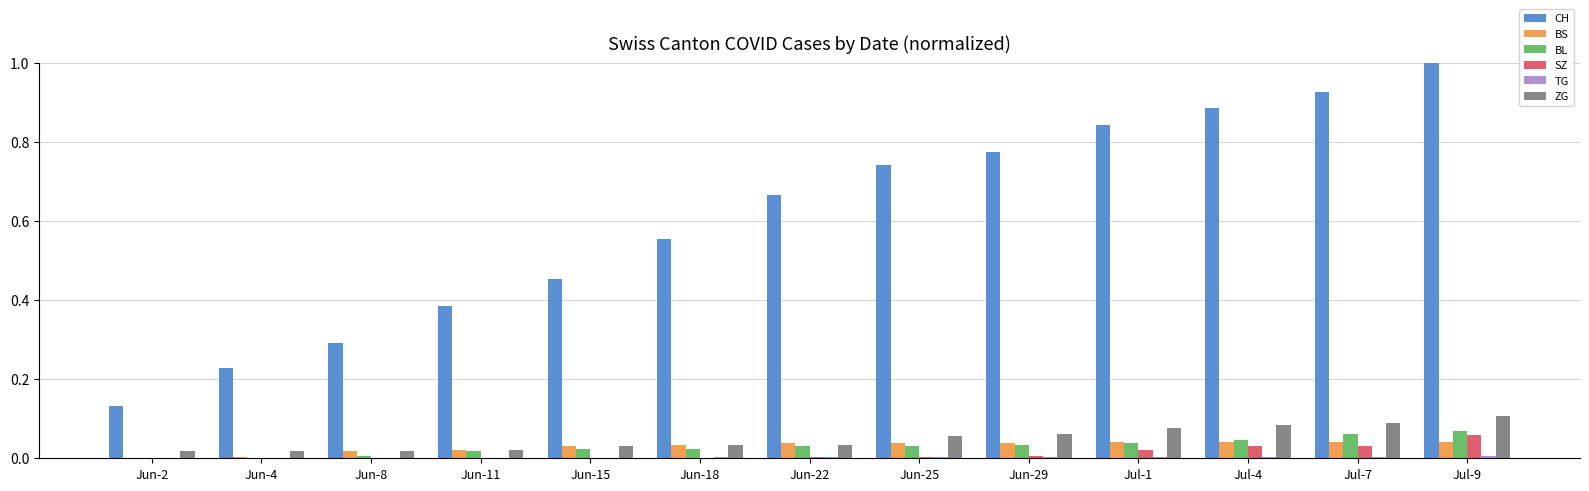

Are the bars horizontal?

No